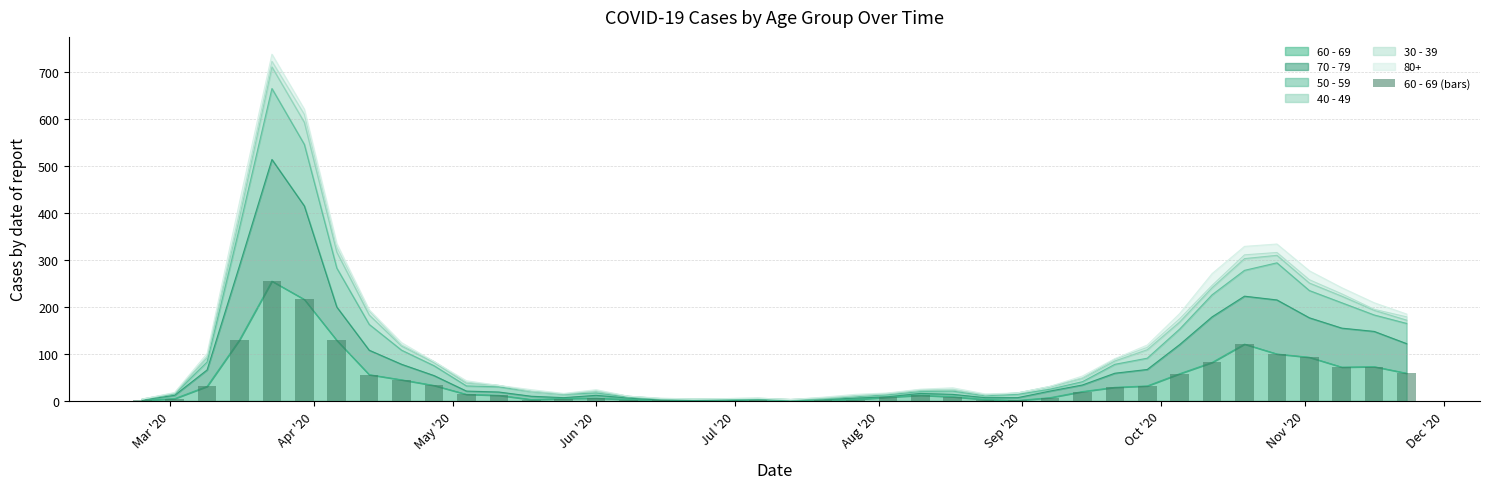

How many values are above zero?

37